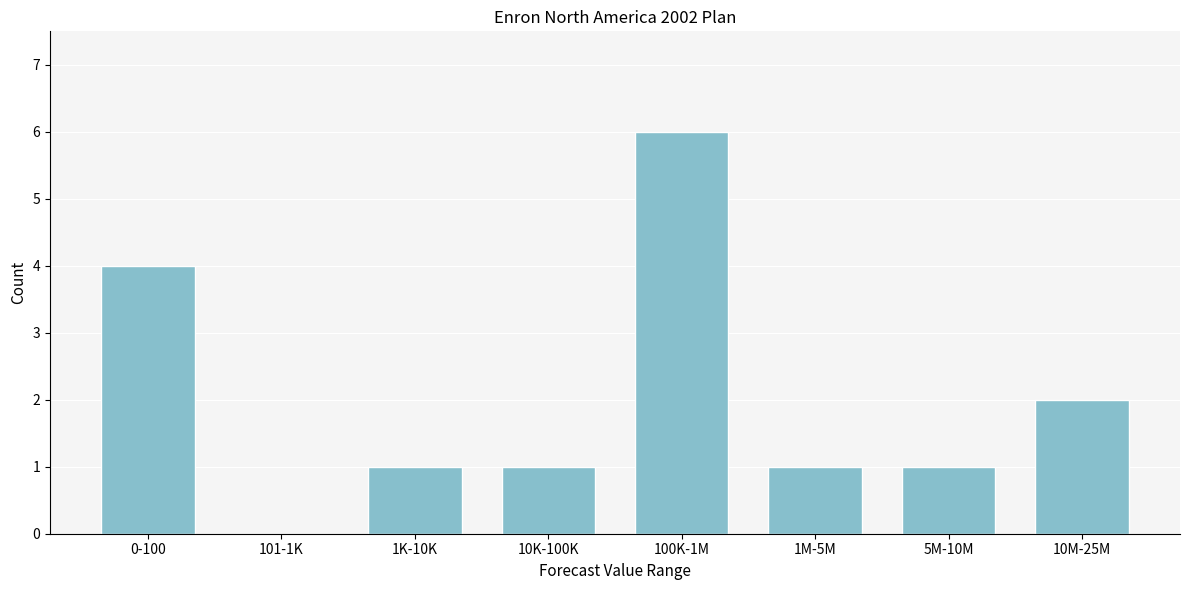

Reading left to right, what are all the values shown in this chart?

0-100=4	101-1K=0	1K-10K=1	10K-100K=1	100K-1M=6	1M-5M=1	5M-10M=1	10M-25M=2